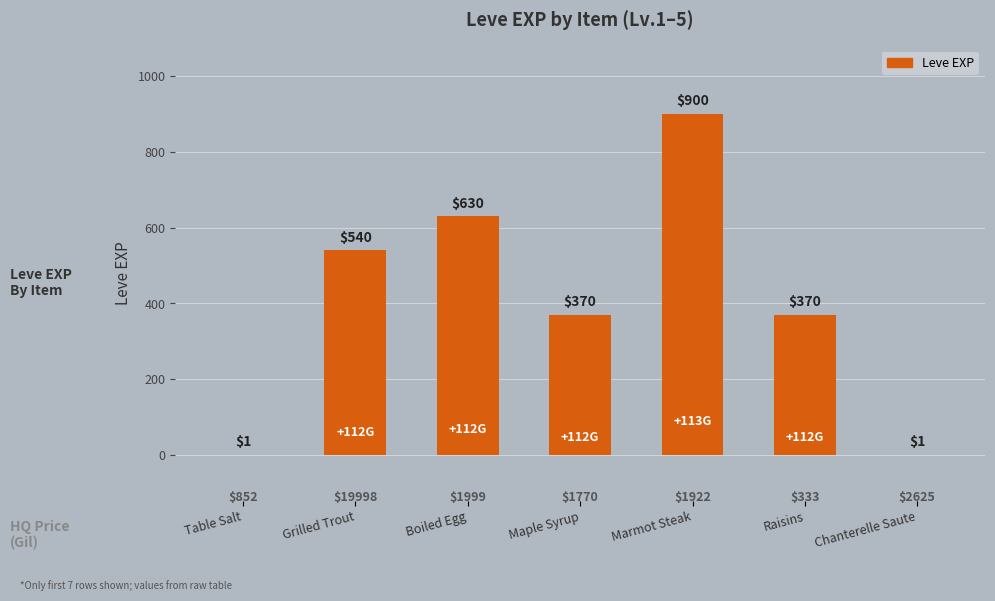

At which label does the data first exceed 370?

Grilled Trout